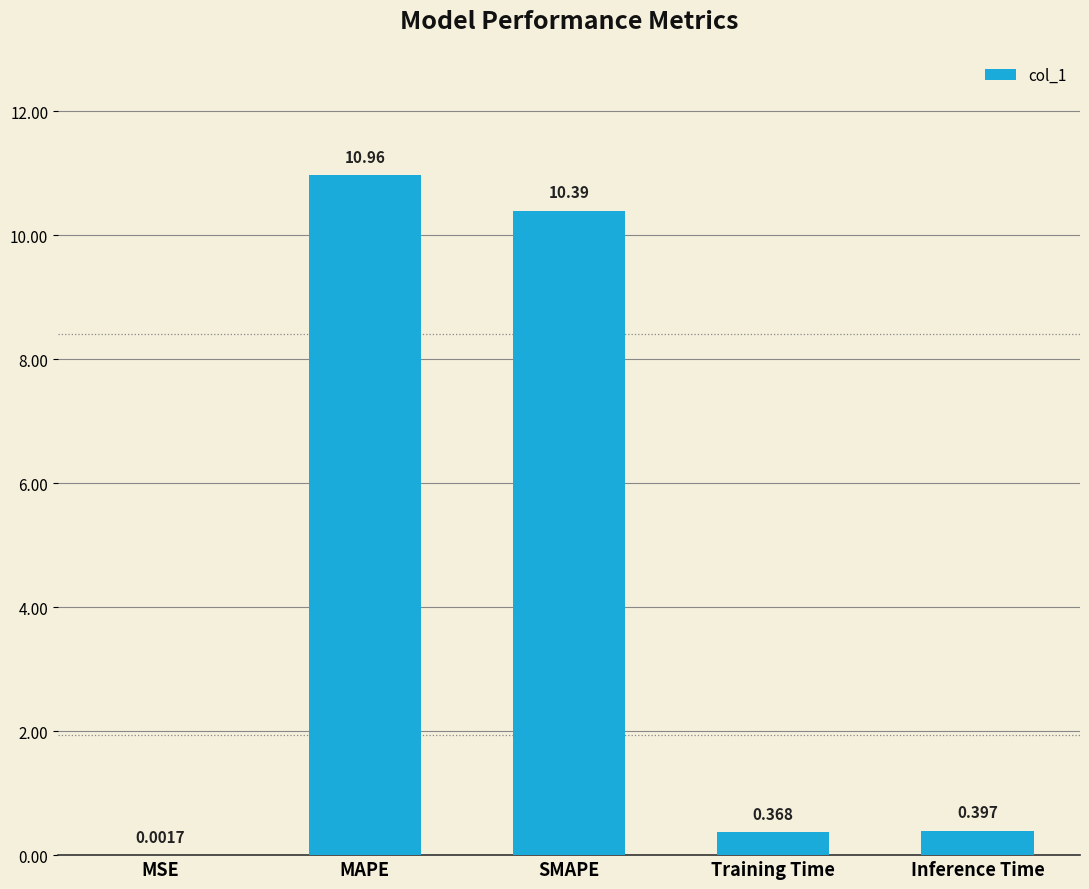

What is the greatest value displayed?

11.0